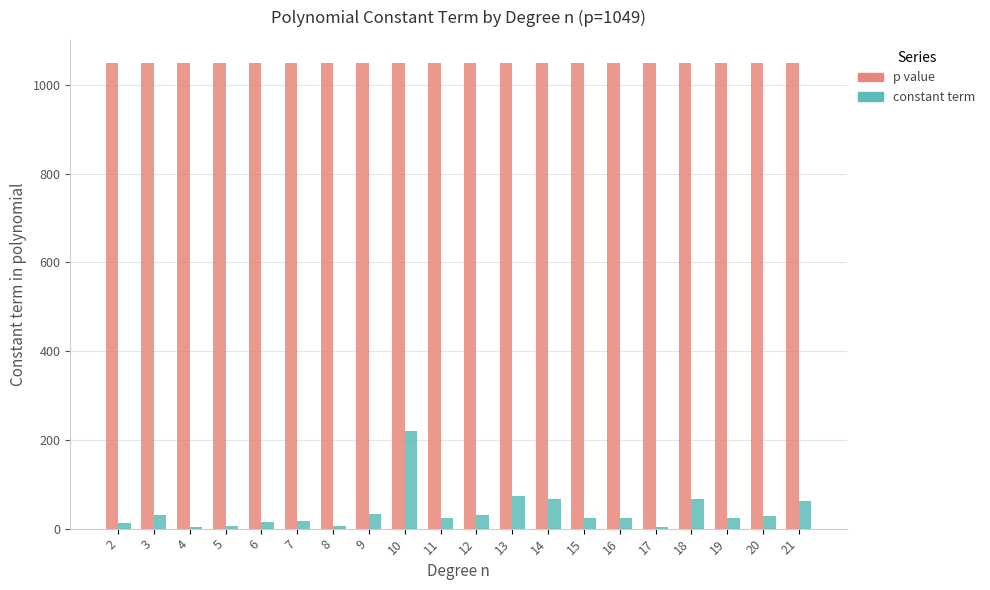

What is the sum of all constant term values?

767